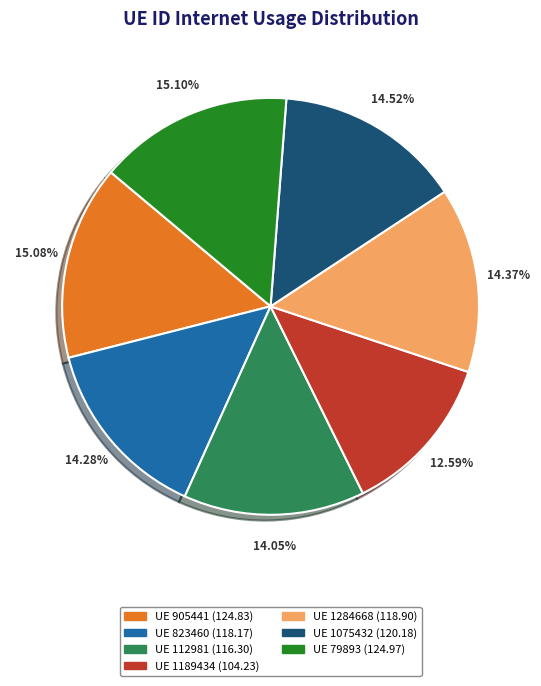

How many slices are in this pie chart?

7